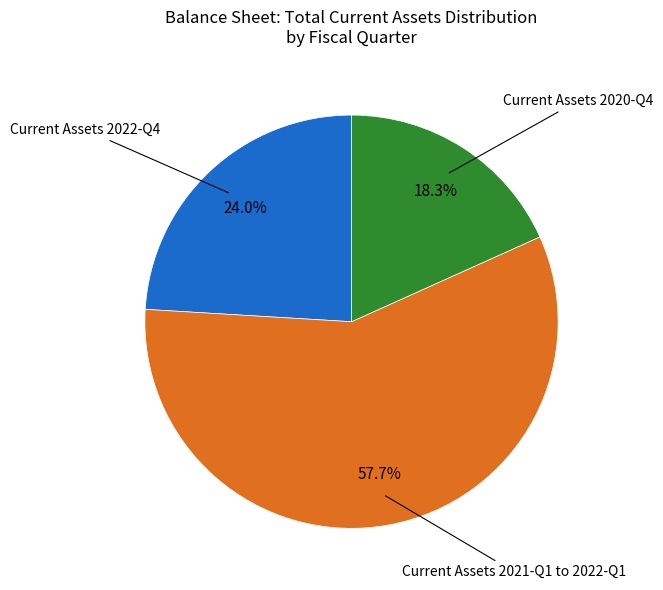

To the nearest percent, what is the average slice percentage?

33%